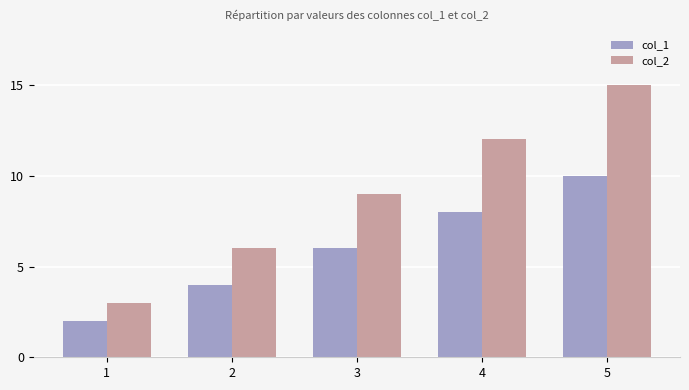

Which category has the lowest value across all series?

1